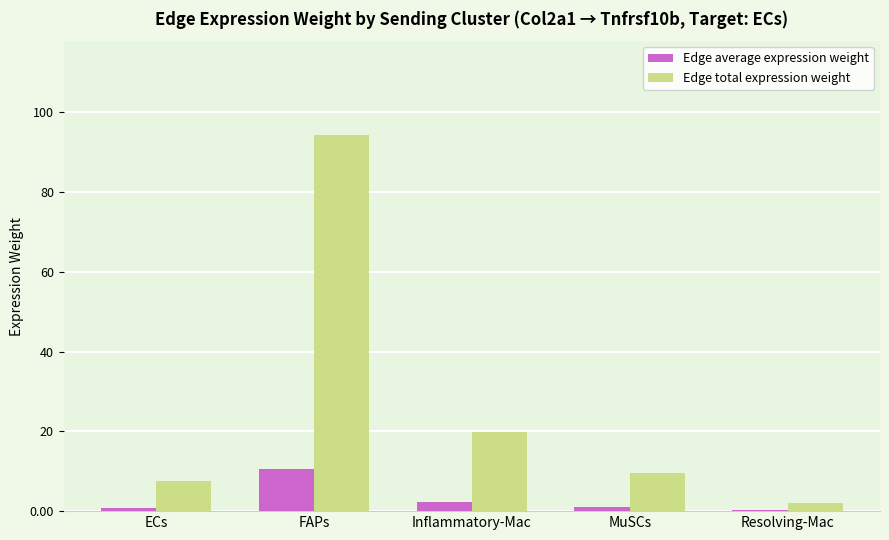

What is the total value across all series at FAPs?

104.8